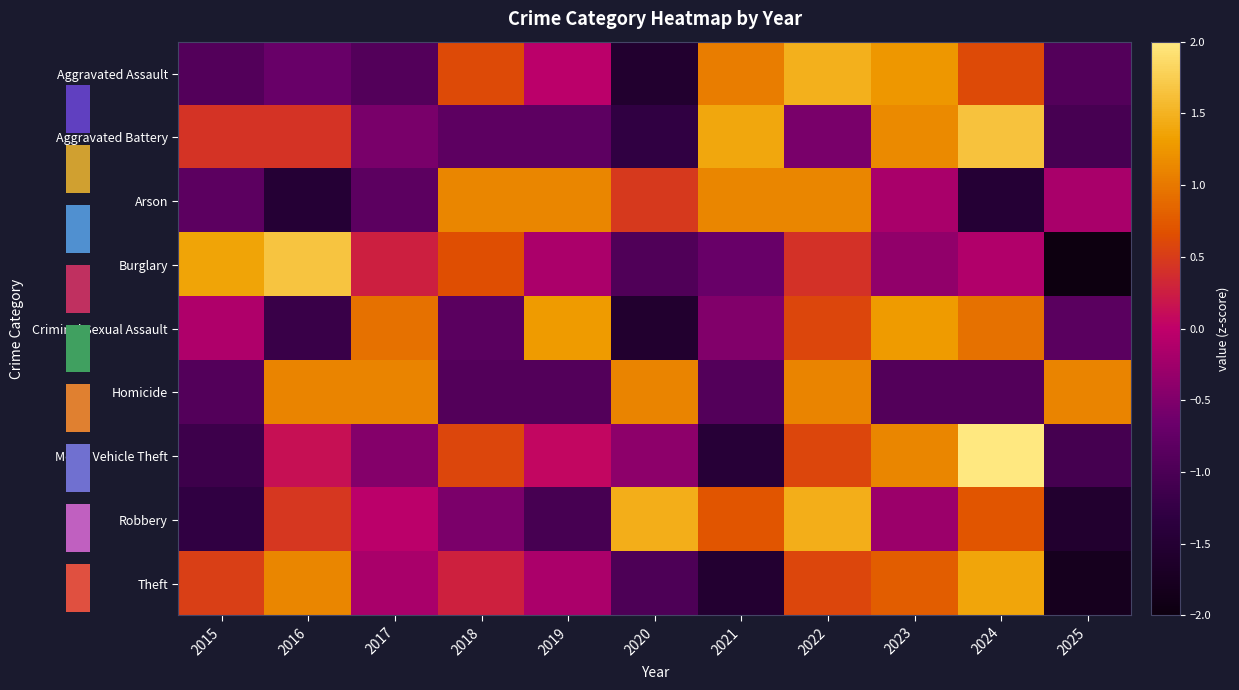

Reading left to right, extract all data points from this chart.

Aggravated Assault: 2015=-0.9	2016=-0.7	2017=-0.9	2018=0.6	2019=-0.0	2020=-1.6	2021=1.0	2022=1.5	2023=1.3	2024=0.6	2025=-0.9
Aggravated Battery: 2015=0.4	2016=0.4	2017=-0.6	2018=-0.8	2019=-0.8	2020=-1.3	2021=1.4	2022=-0.6	2023=1.2	2024=1.6	2025=-1.0
Arson: 2015=-0.8	2016=-1.5	2017=-0.8	2018=1.1	2019=1.1	2020=0.5	2021=1.1	2022=1.1	2023=-0.2	2024=-1.5	2025=-0.2
Burglary: 2015=1.4	2016=1.7	2017=0.3	2018=0.6	2019=-0.2	2020=-0.9	2021=-0.7	2022=0.4	2023=-0.4	2024=-0.1	2025=-2.0
Criminal Sexual Assault: 2015=-0.1	2016=-1.2	2017=0.9	2018=-0.8	2019=1.3	2020=-1.6	2021=-0.5	2022=0.6	2023=1.3	2024=0.9	2025=-0.8
Homicide: 2015=-0.9	2016=1.1	2017=1.1	2018=-0.9	2019=-0.9	2020=1.1	2021=-0.9	2022=1.1	2023=-0.9	2024=-0.9	2025=1.1
Motor Vehicle Theft: 2015=-1.1	2016=0.1	2017=-0.5	2018=0.6	2019=0.1	2020=-0.4	2021=-1.4	2022=0.6	2023=1.1	2024=2.0	2025=-1.1
Robbery: 2015=-1.3	2016=0.5	2017=-0.0	2018=-0.5	2019=-1.0	2020=1.5	2021=0.7	2022=1.5	2023=-0.3	2024=0.7	2025=-1.5
Theft: 2015=0.5	2016=1.1	2017=-0.2	2018=0.3	2019=-0.2	2020=-1.0	2021=-1.5	2022=0.6	2023=0.8	2024=1.4	2025=-1.8